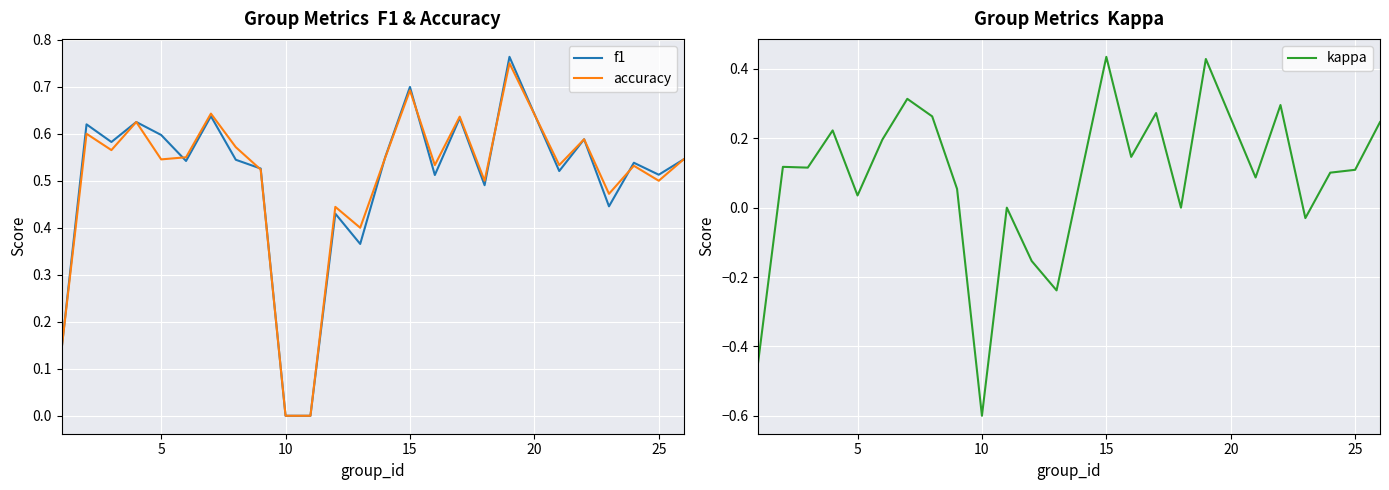

Is it true that accuracy equals 0.0 at 10?

True